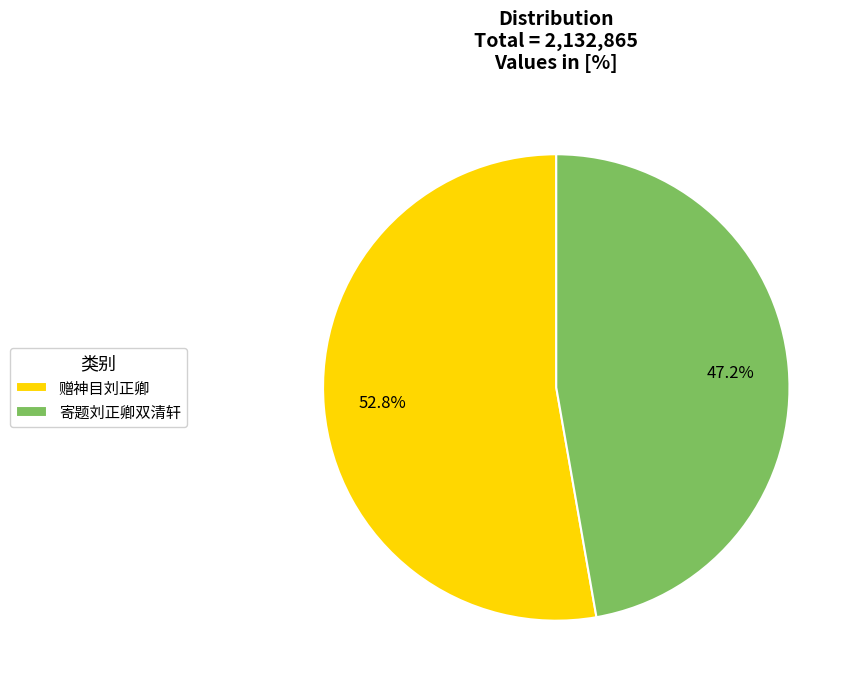

Do 寄题刘正卿双清轩 and 赠神目刘正卿 together represent more than half of the pie?

Yes